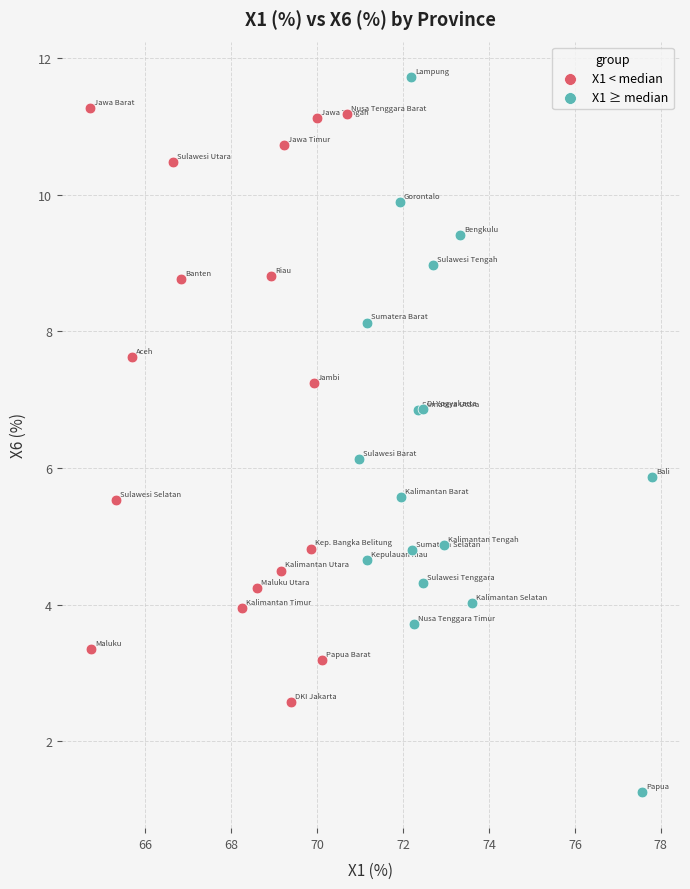

Which series reaches the minimum Y coordinate?

X1 ≥ median